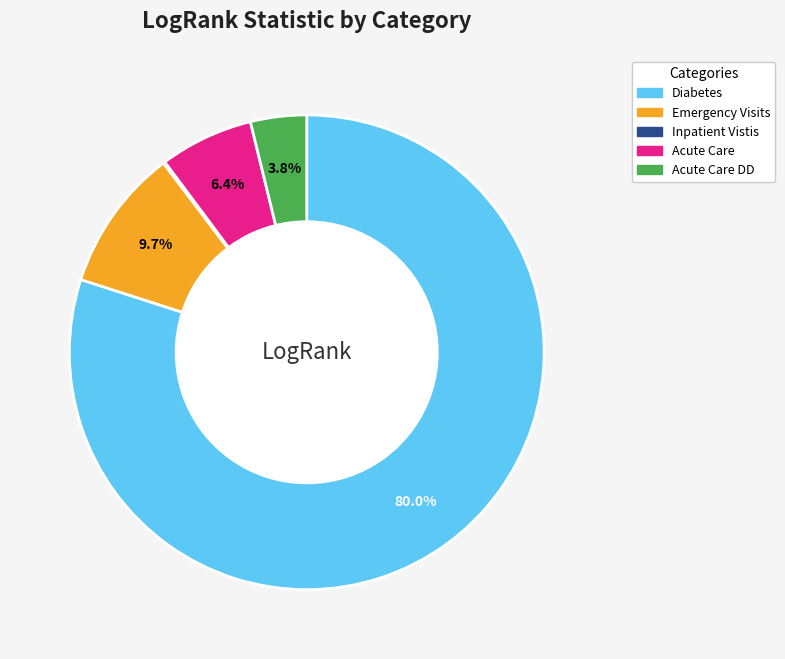

Is it true that Acute Care is 14% of the pie?

False